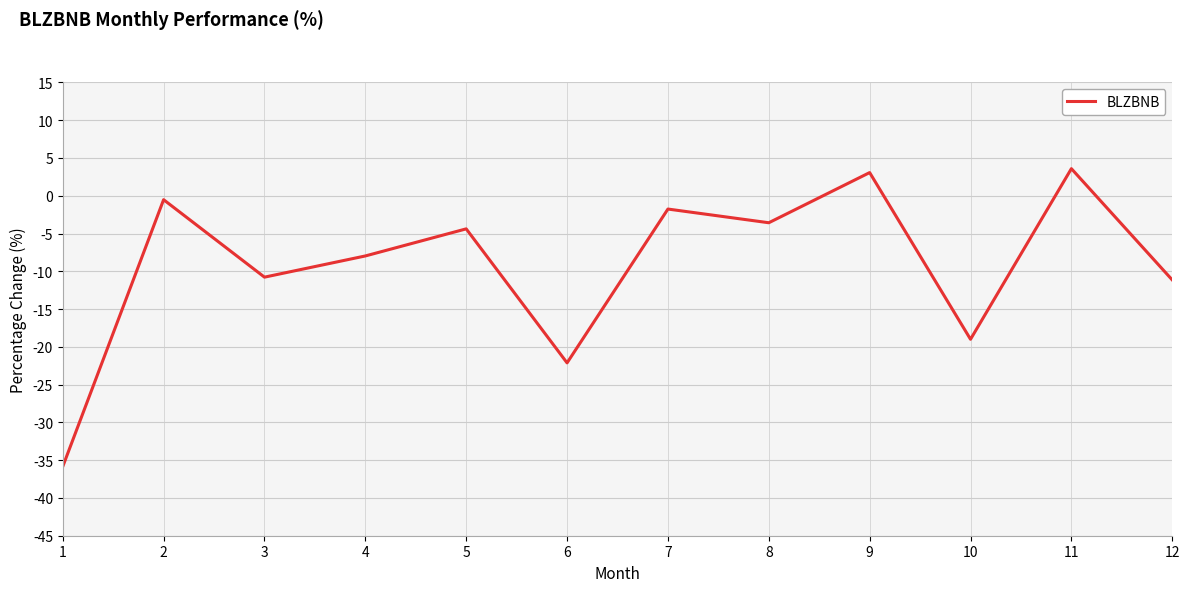

Reading left to right, transcribe all the data shown in this chart.

1=-35.9	2=-0.5	3=-10.8	4=-8.0	5=-4.4	6=-22.1	7=-1.8	8=-3.6	9=3.1	10=-19.0	11=3.6	12=-11.1